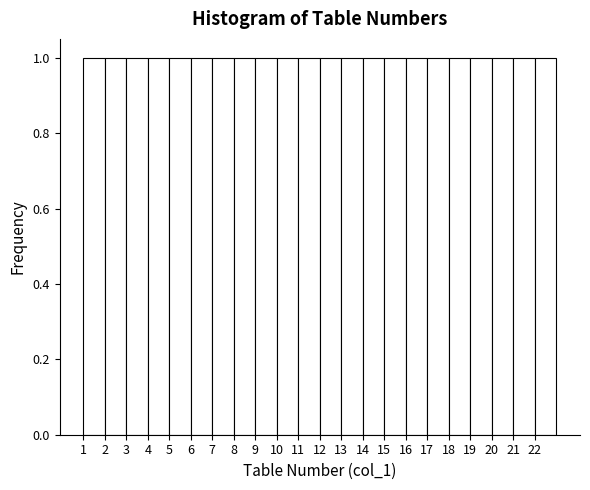

How tall is the bar that spans 19 to 20 on the x-axis? The values are not printed on the chart, so give them approximately, as read against the axis.

1